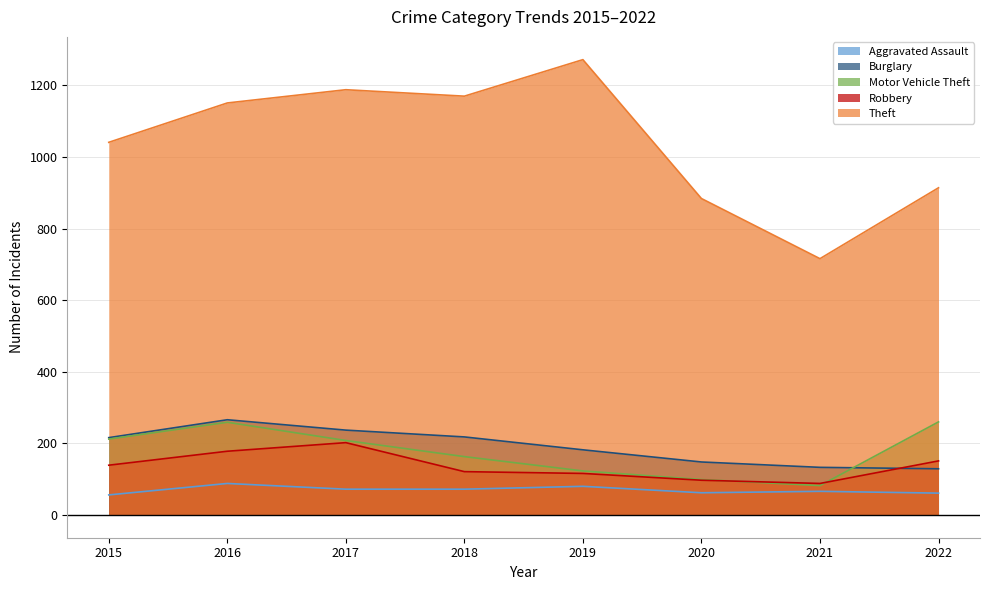

Which has a higher value, 2019 or 2020?

2019